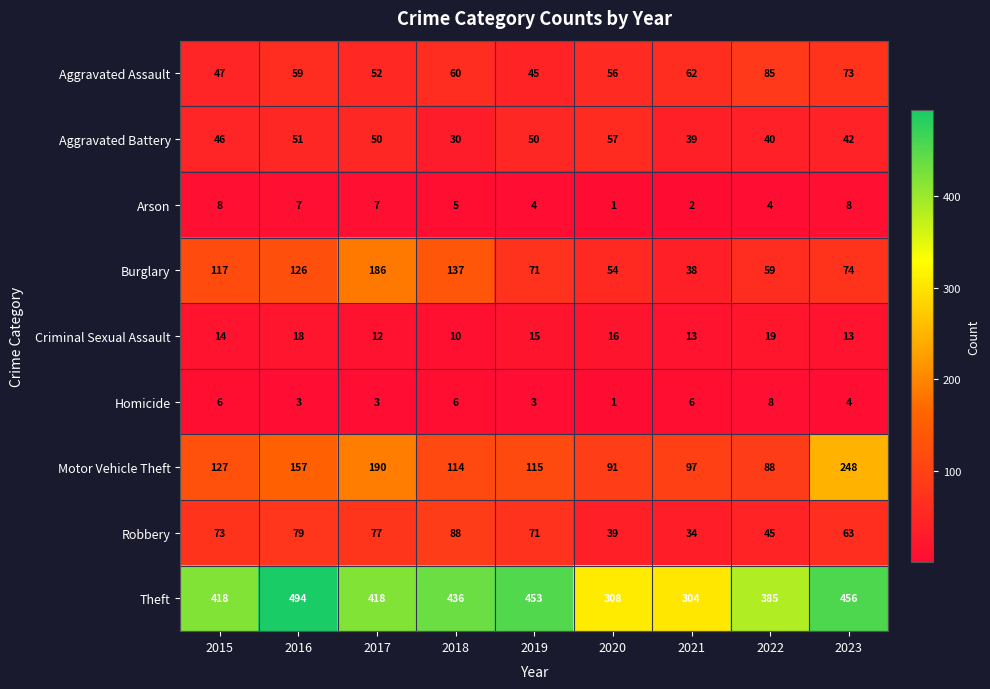

What is the greatest value displayed?

494